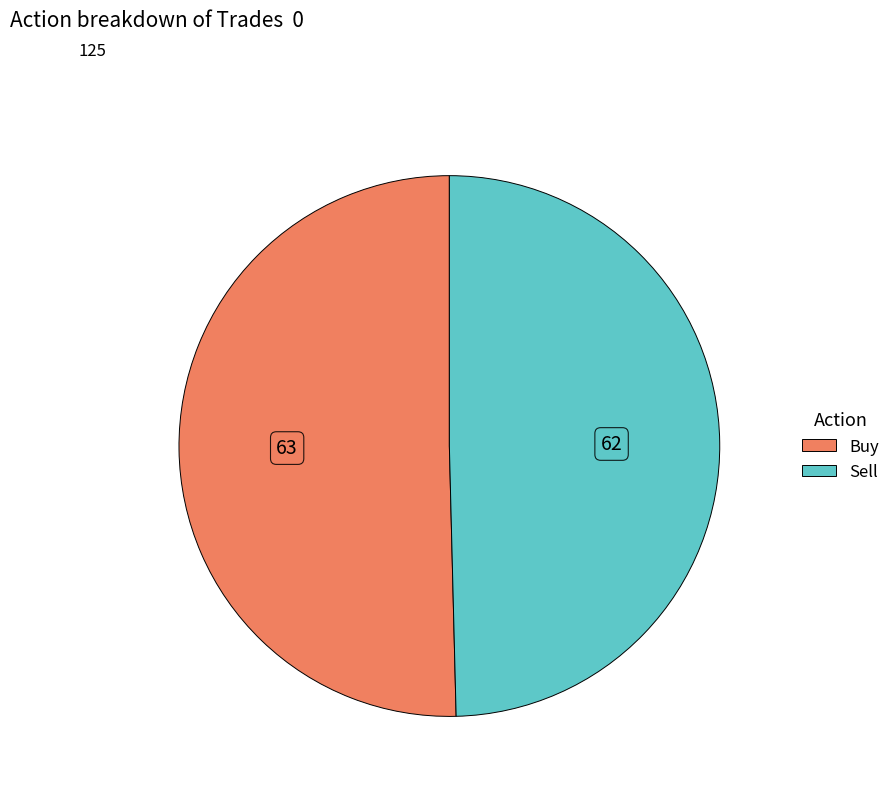

True or false: Buy accounts for 50% of the total.

True